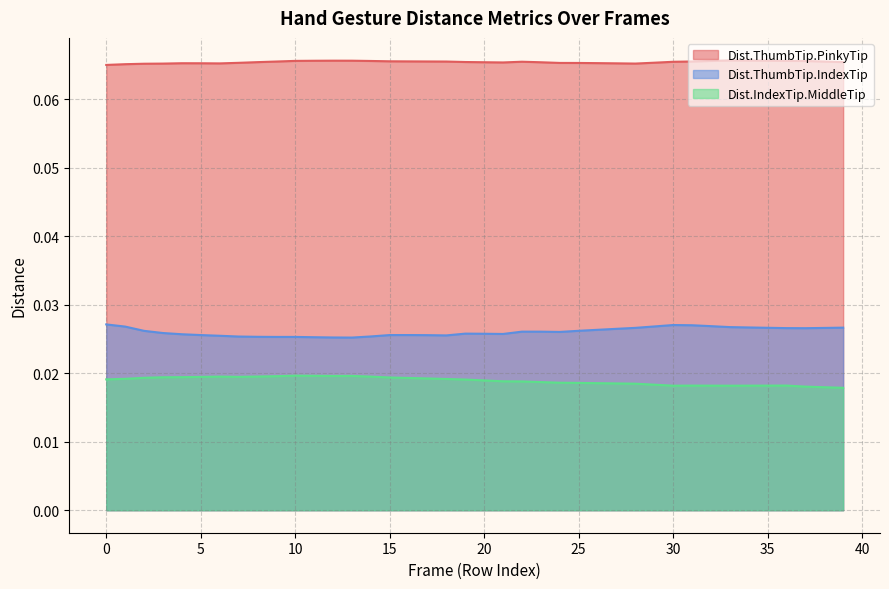

Rank the series by their average value, from highest to lowest.

Dist.ThumbTip.PinkyTip, Dist.ThumbTip.IndexTip, Dist.IndexTip.MiddleTip